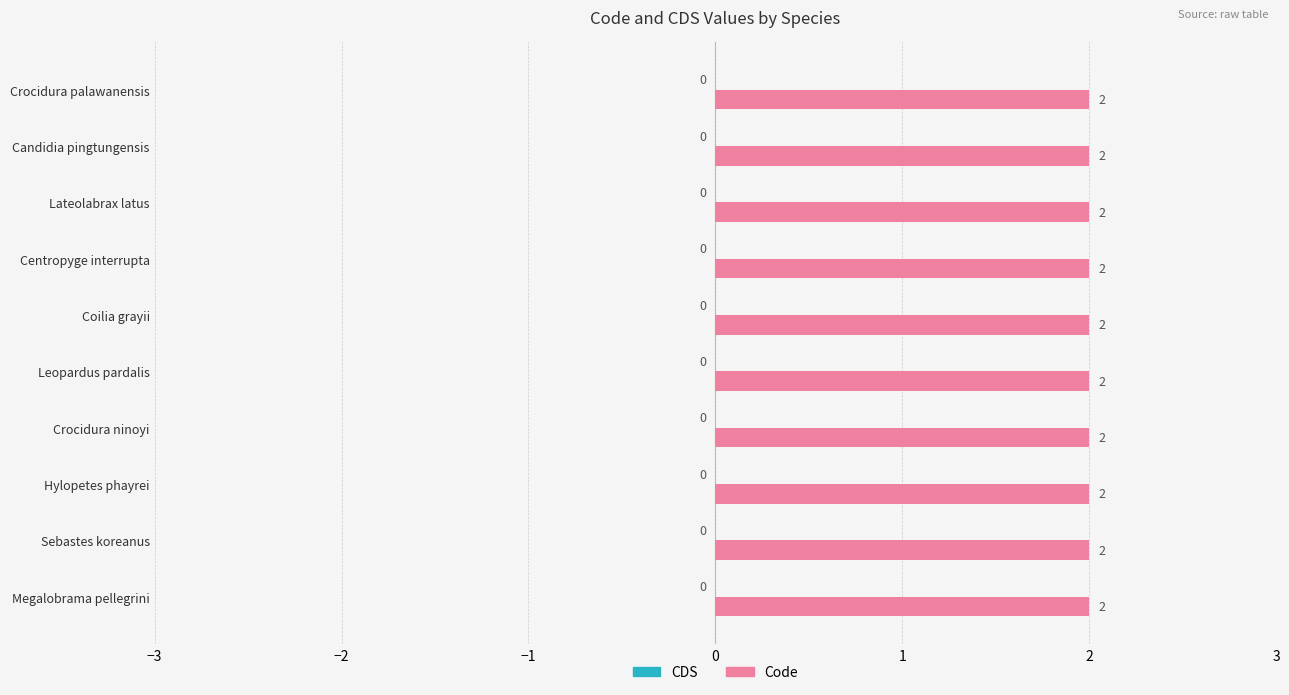

At which category is the sum across all series the highest?

Megalobrama pellegrini